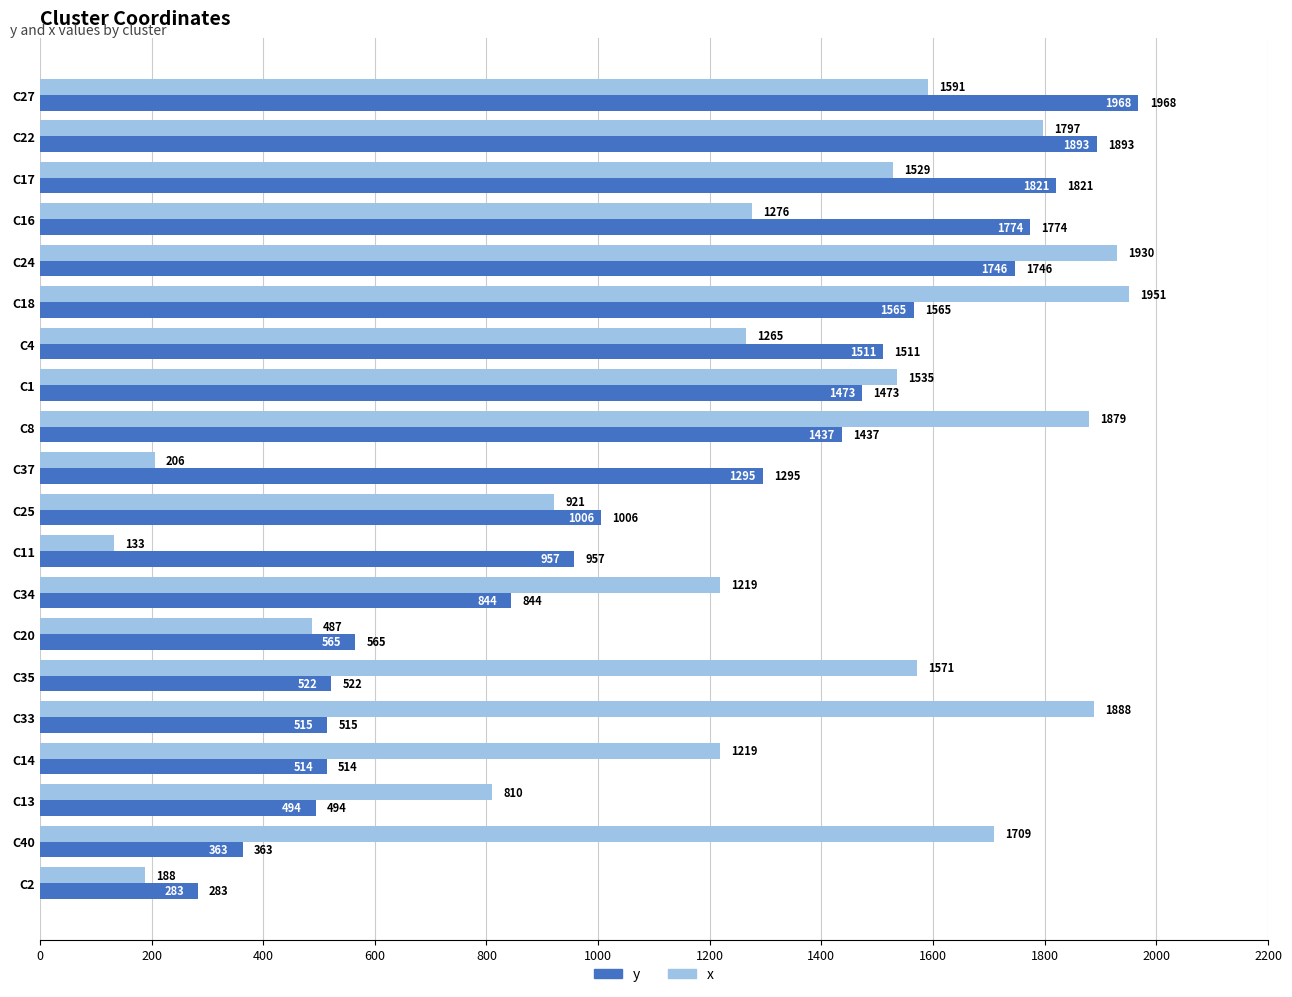

Rank the series by their maximum value, from highest to lowest.

y, x